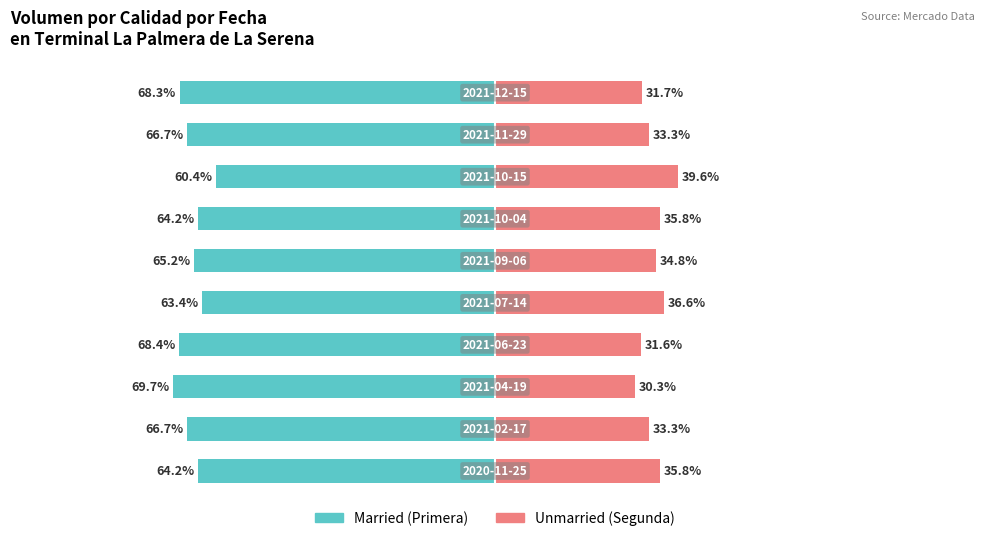

Reading right to left, what are all the values shown in this chart?

Married: 9=-68.3	8=-66.7	7=-60.4	6=-64.2	5=-65.2	4=-63.4	3=-68.4	2=-69.7	1=-66.7	0=-64.2
Unmarried: 9=31.7	8=33.3	7=39.6	6=35.8	5=34.8	4=36.6	3=31.6	2=30.3	1=33.3	0=35.8